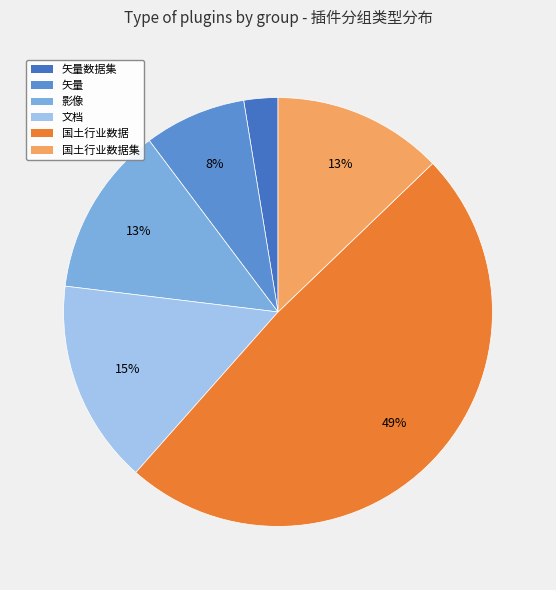

Combined, do 矢量 and 影像 account for over 50%?

No